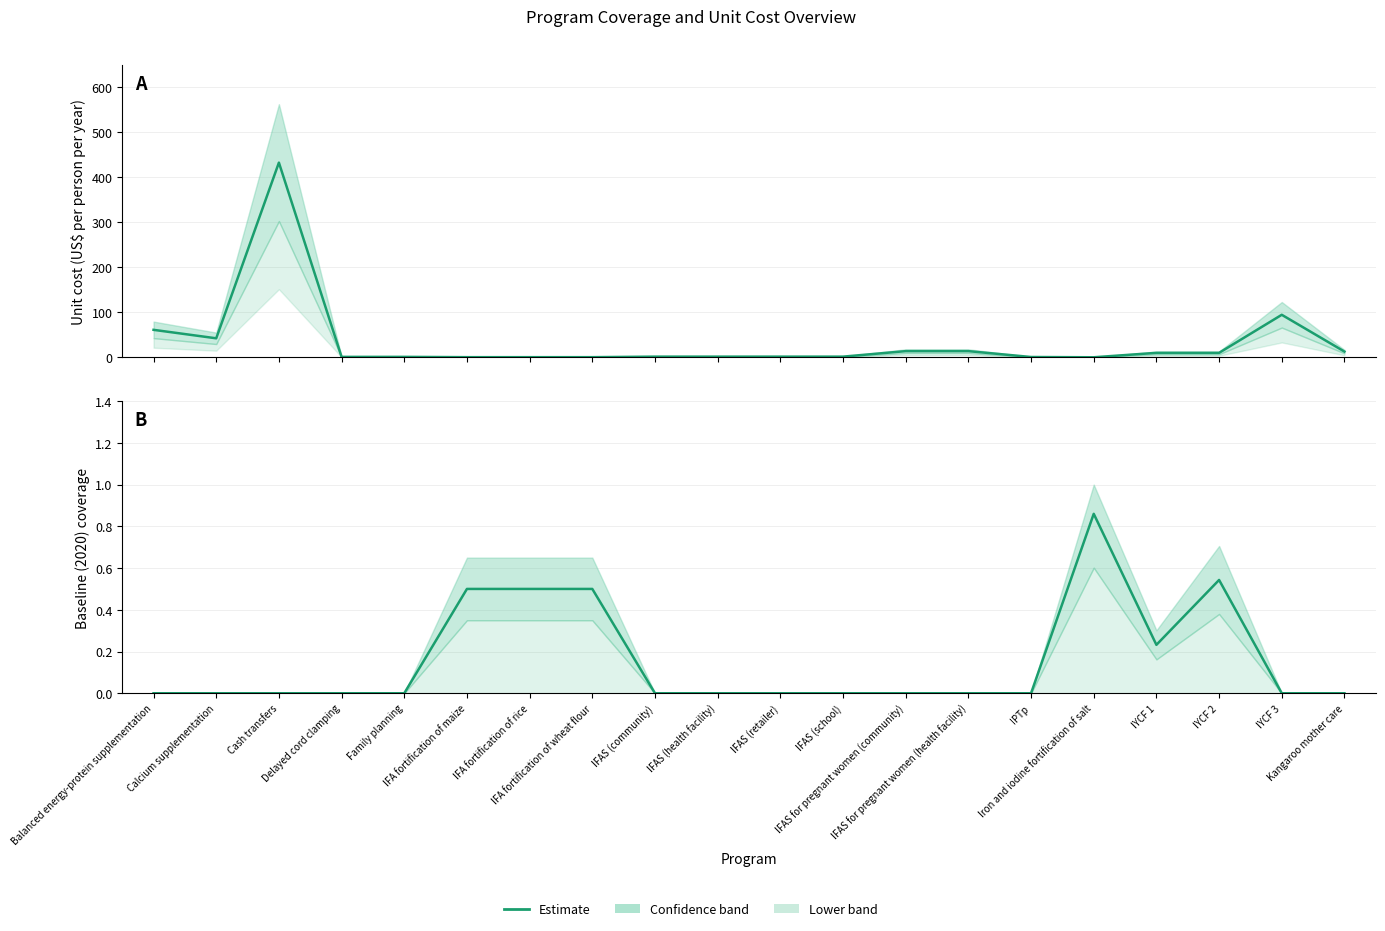

Reading right to left, what are all the values shown in this chart?

Unit cost (US$ per person per year): 12.8	94.5	10.0	10.0	0.1	0.8	13.8	13.8	1.6	1.6	1.6	1.6	0.4	0.4	0.4	1.1	1.0	432.2	42.3	61.1
Baseline (2020) coverage: 0.0	0.0	0.5	0.2	0.9	0.0	0.0	0.0	0.0	0.0	0.0	0.0	0.5	0.5	0.5	0.0	0.0	0.0	0.0	0.0